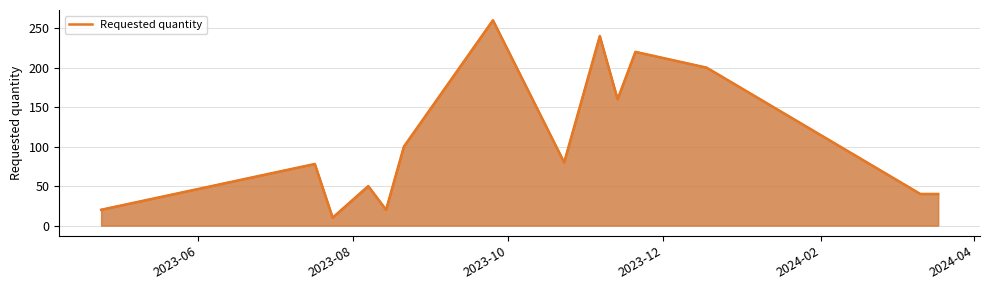

What is the difference between the maximum and minimum values?

250